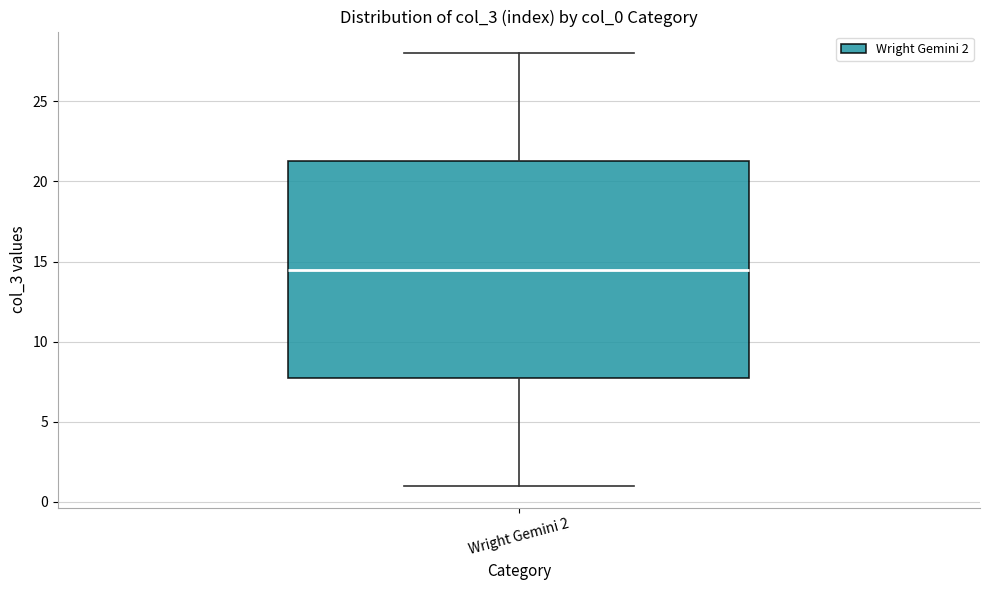

Transcribe this box plot: give where the median line is, the range the box spans, and where the two whiskers end, as read against the y-axis. The values are not printed on the chart, so give them approximately, as read against the axis.

median 14.5, box 8.0 to 21.5, whiskers 1.0 to 28.0